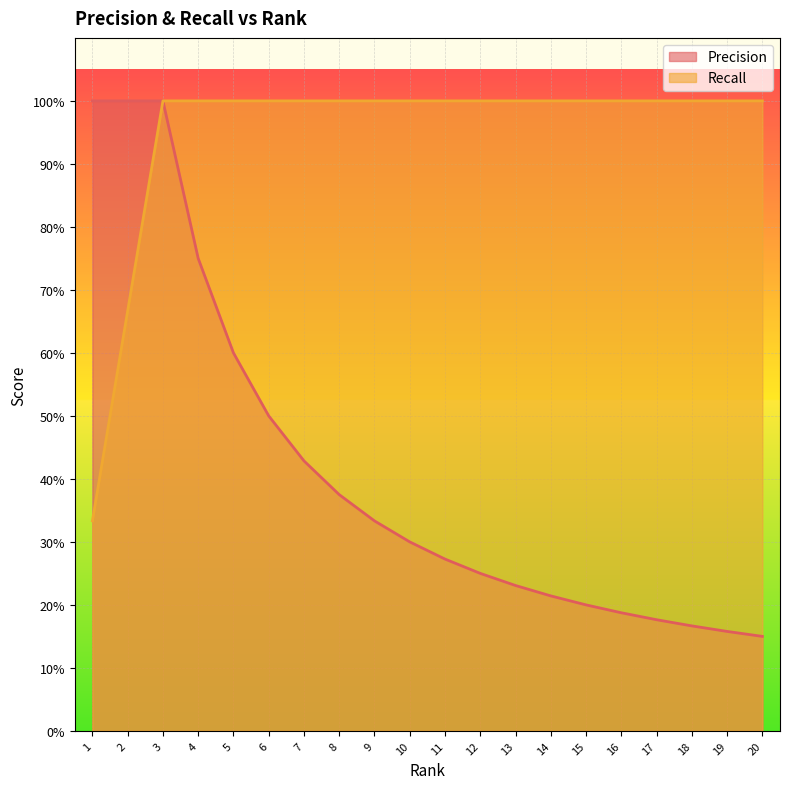

Rank the series by their average value, from lowest to highest.

Precision, Recall